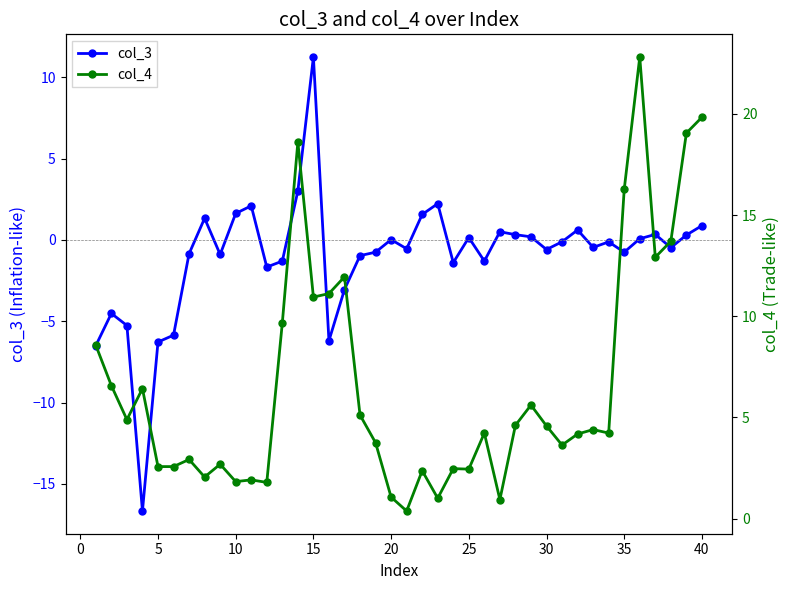

True or false: col_3 has more than 2 points higher than both neighbors.

True